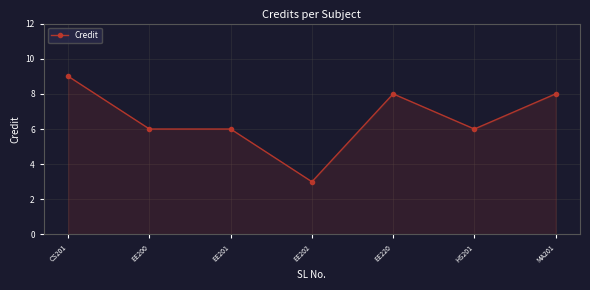

Count the values in the range 6 to 8.

5